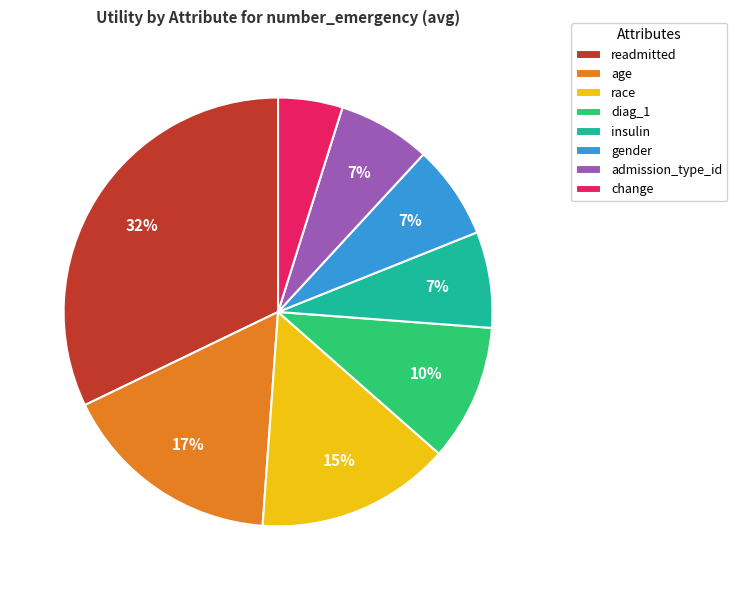

Does any single category account for the majority?

No